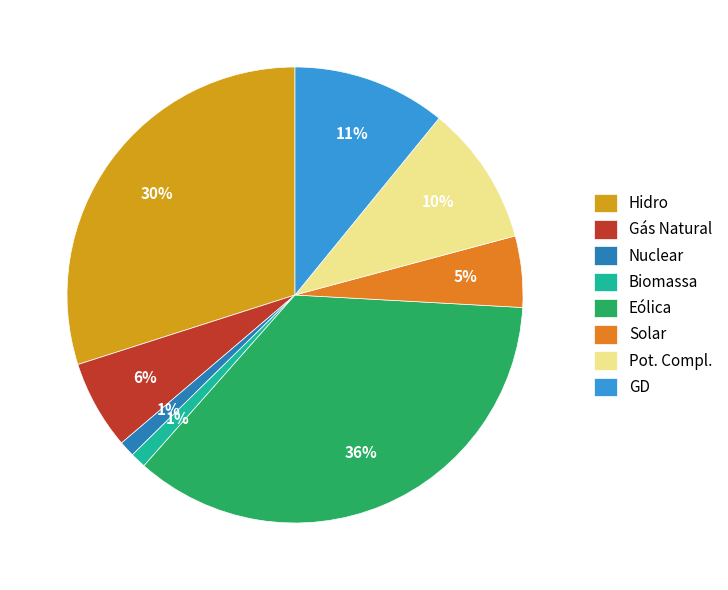

Which slice is the largest?

Eólica